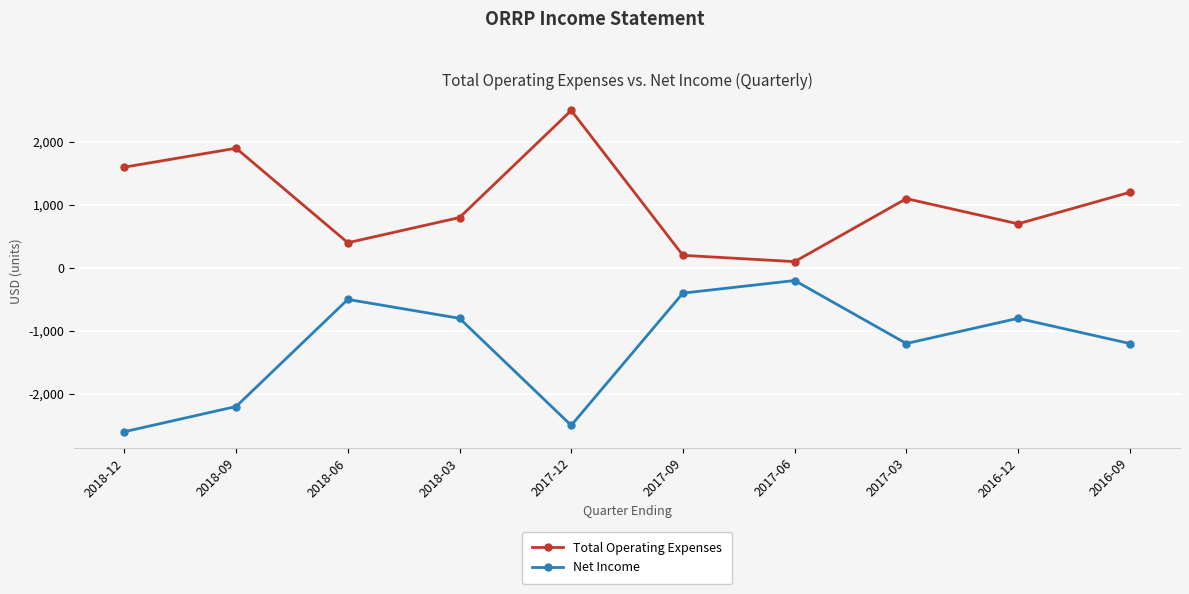

At which label is Total Operating Expenses closest to 1300?

2016-09